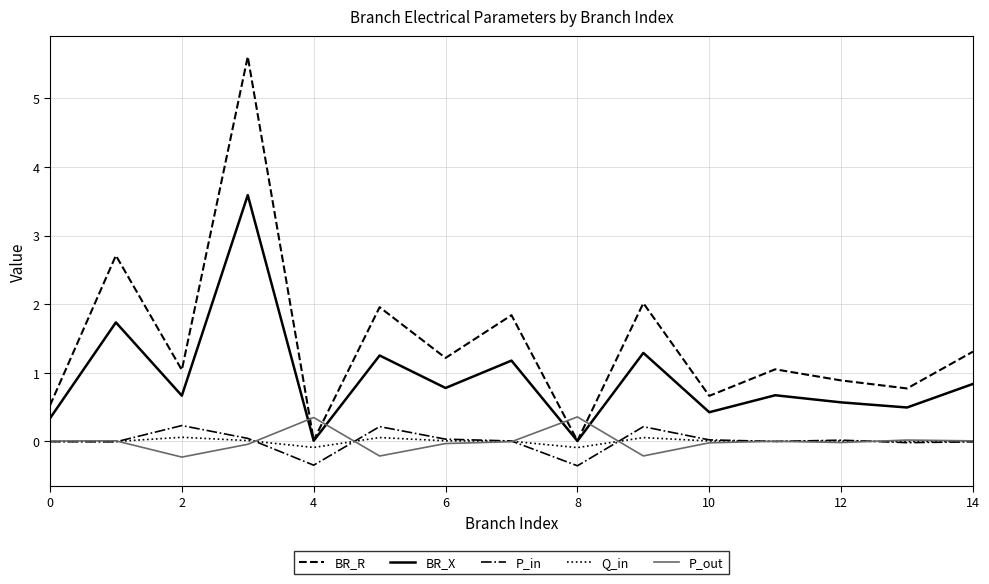

Which series ends up on top after the final intersection of P_out and BR_R?

BR_R